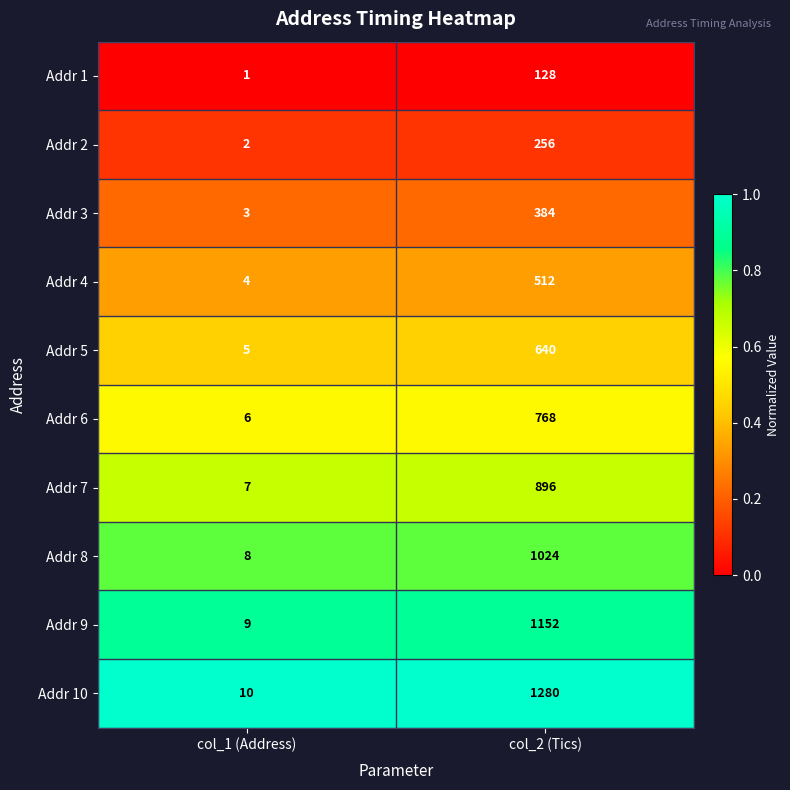

At which label is Addr 6 closest to 387?

col_1 (Address)